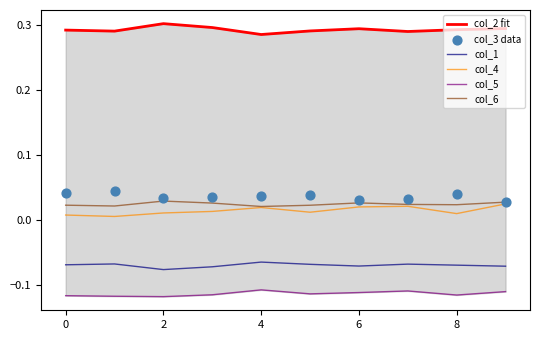

What are all the series names shown in the legend?

col_2 fit, col_1, col_4, col_5, col_6, col_3 data